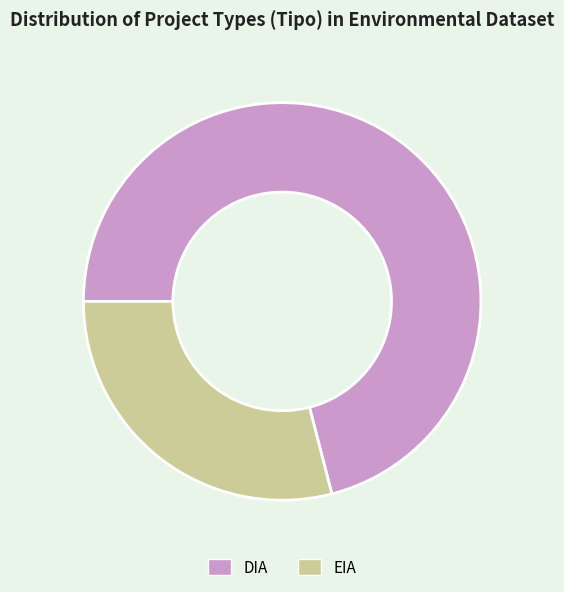

Is DIA the majority of the pie?

Yes